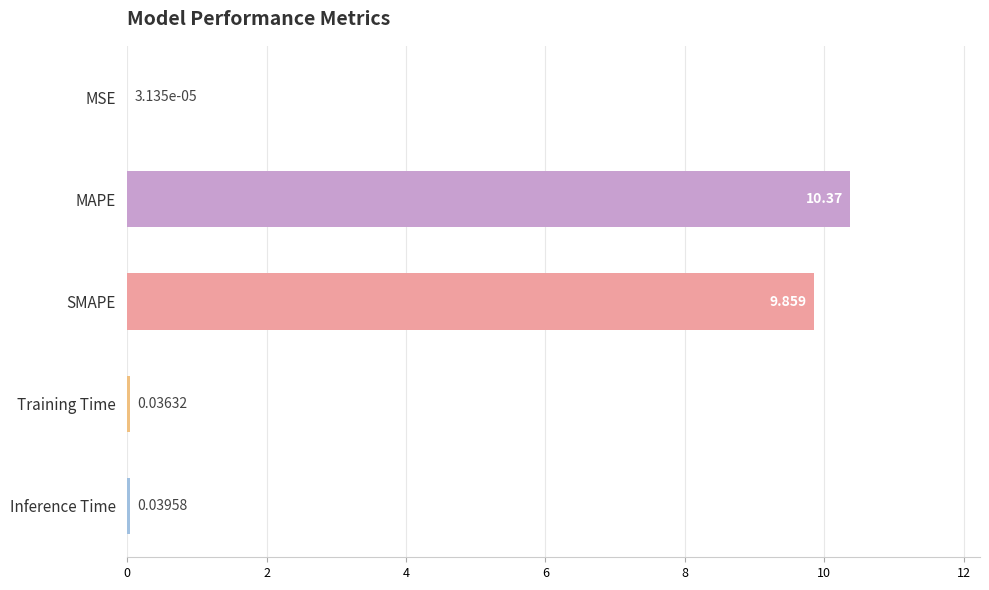

Where is the data nearest to the value 5?

SMAPE